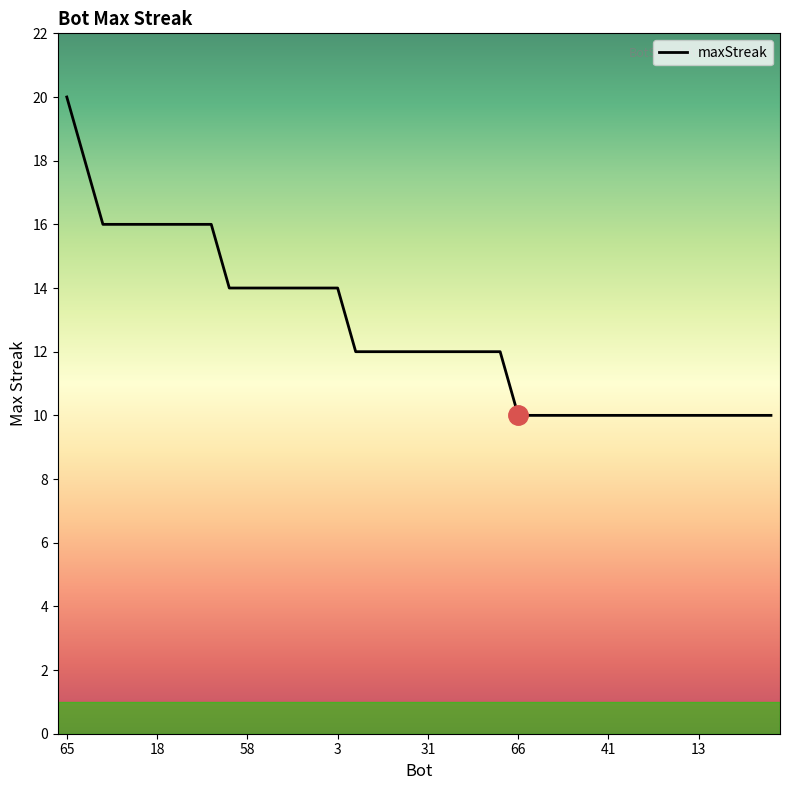

What is the maximum value shown in the chart?

20